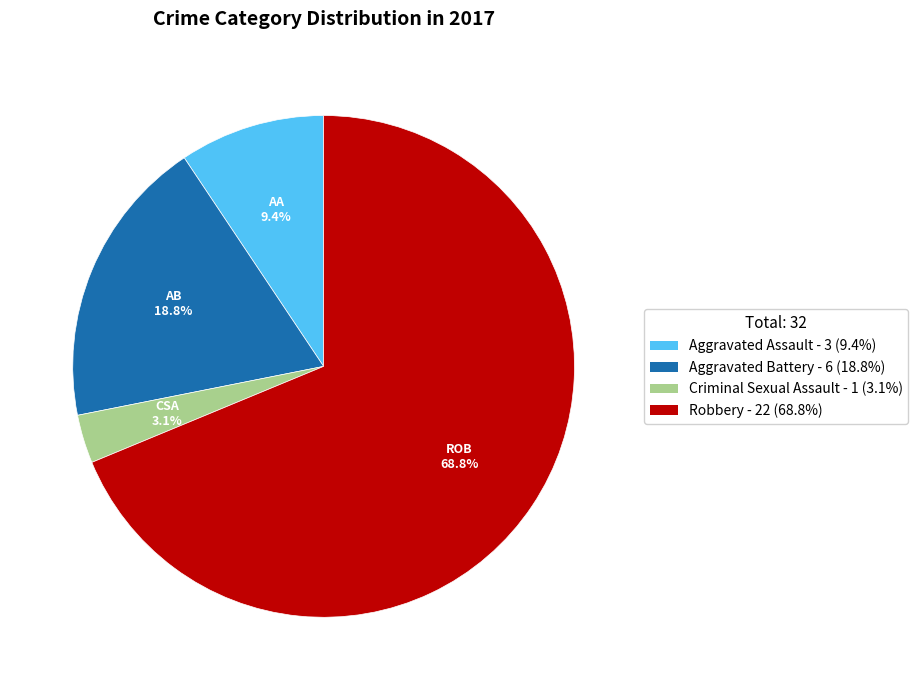

The Aggravated Battery slice represents 24% of the pie. True or false?

False